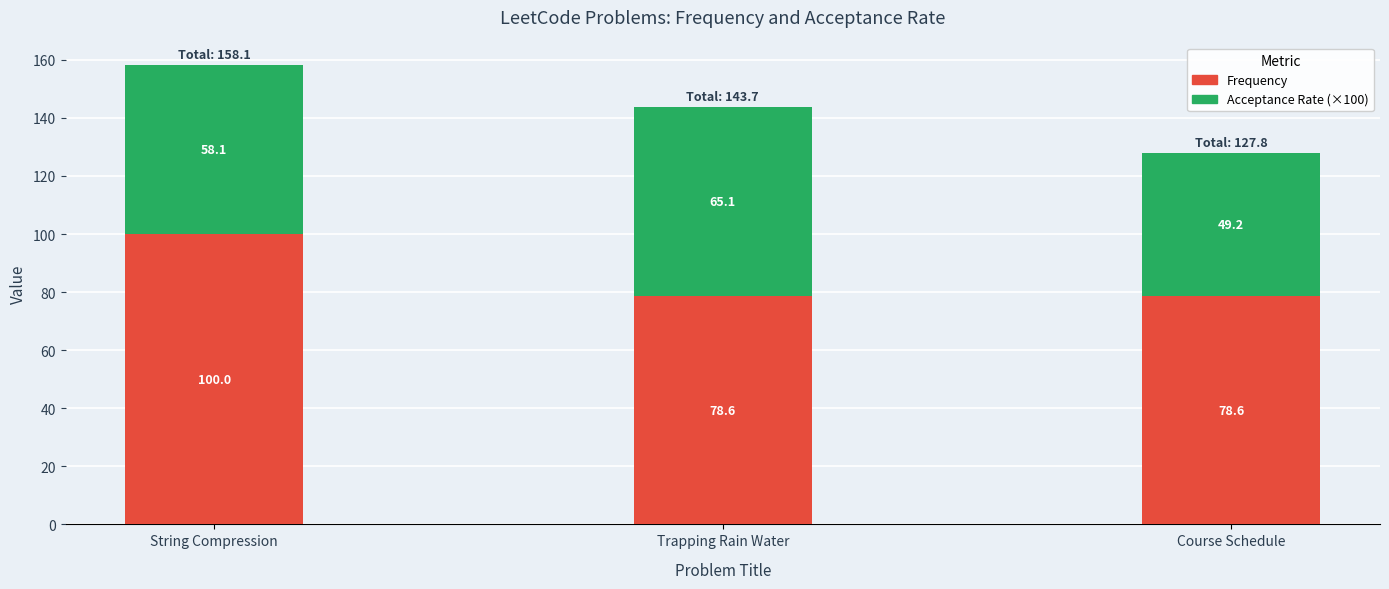

What is the total value across all series at Trapping Rain Water?

143.7